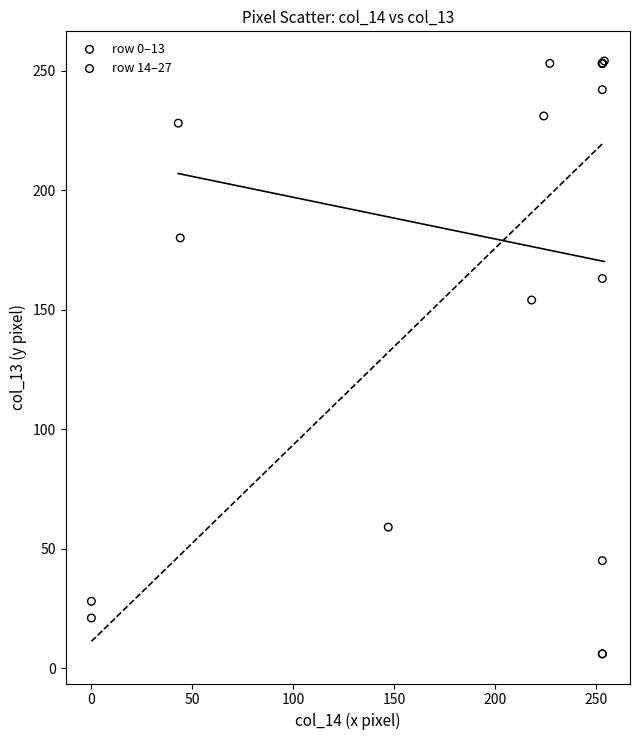

Which series reaches the minimum Y coordinate?

row 0–13